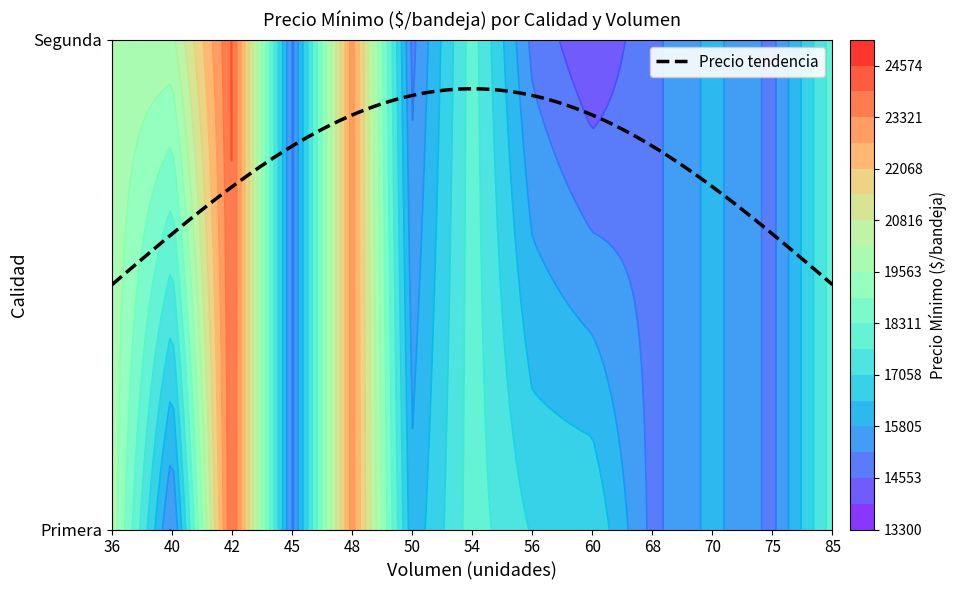

Which has a higher value, 54 or 70?

54